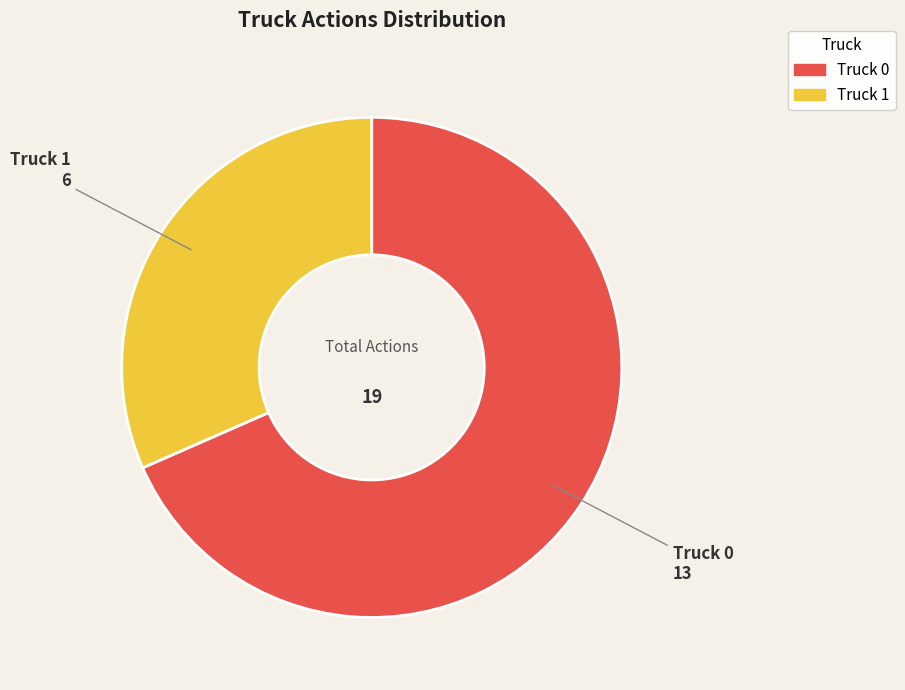

Is it true that Truck 0 is 68% of the pie?

True